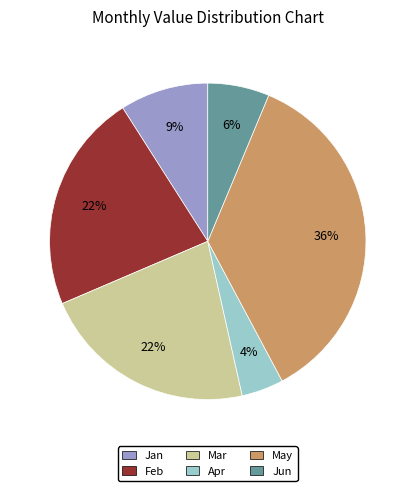

Is there a majority slice in this chart?

No